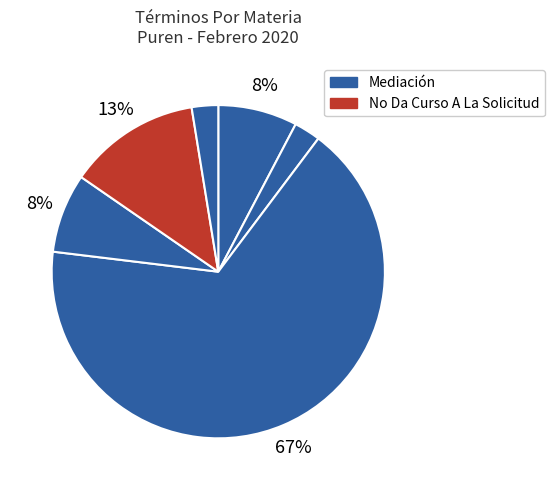

Rank the categories by value from highest to lowest.

Mediación, No Da Curso A La Solicitud, Conciliación, No Da Curso A La Demanda, Incompetencia, Retiro